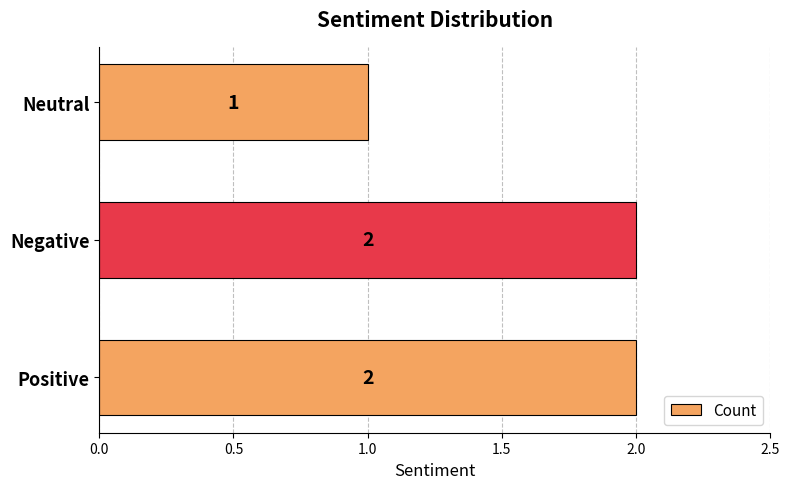

What is the ratio of the value at Neutral to the value at Negative?

0.5